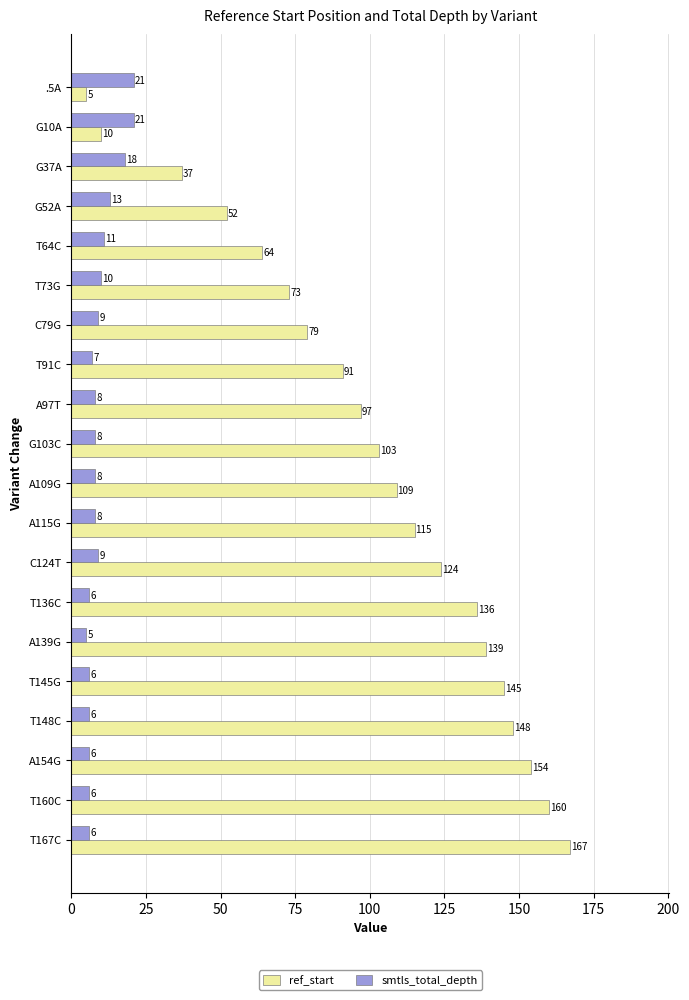

What is the greatest value displayed?

167